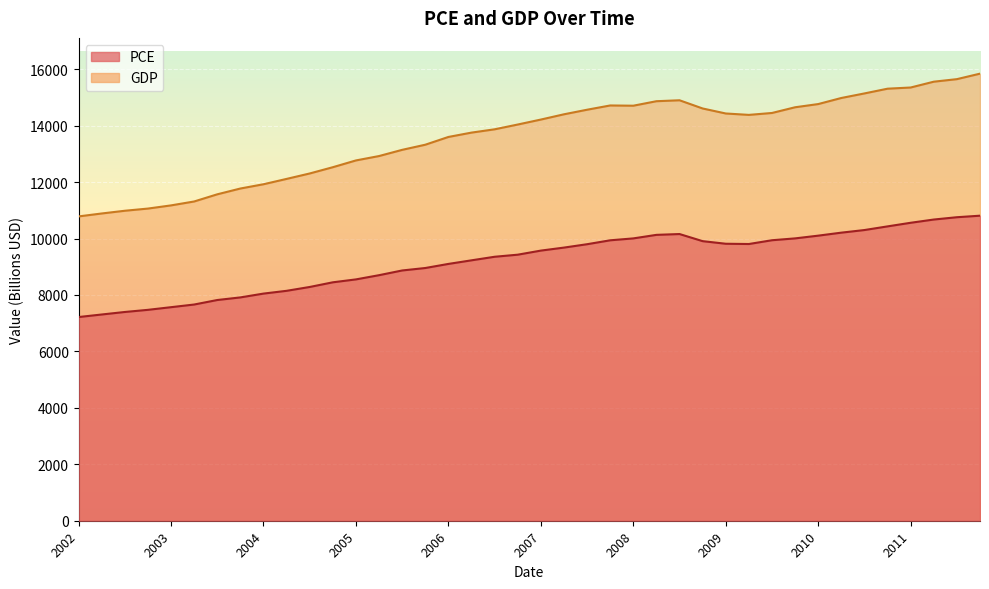

What is the label of the 3rd point from the left?

2002-07-01